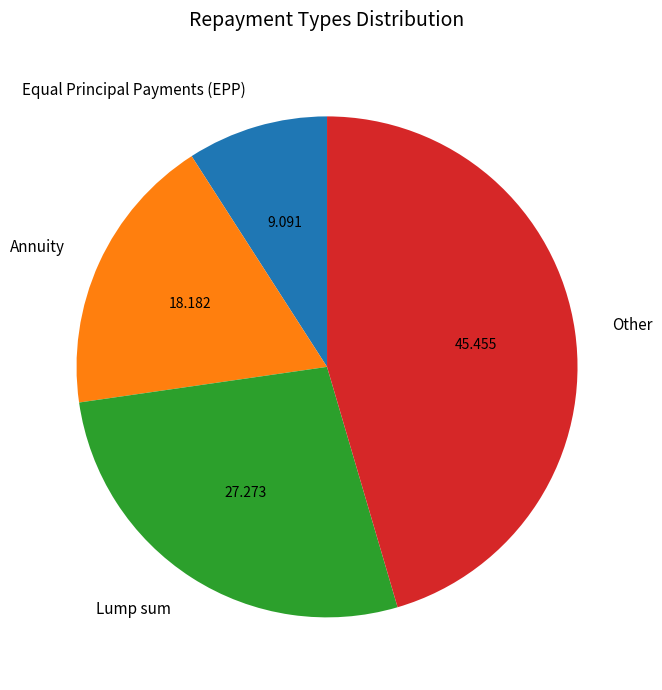

Is there a majority slice in this chart?

No